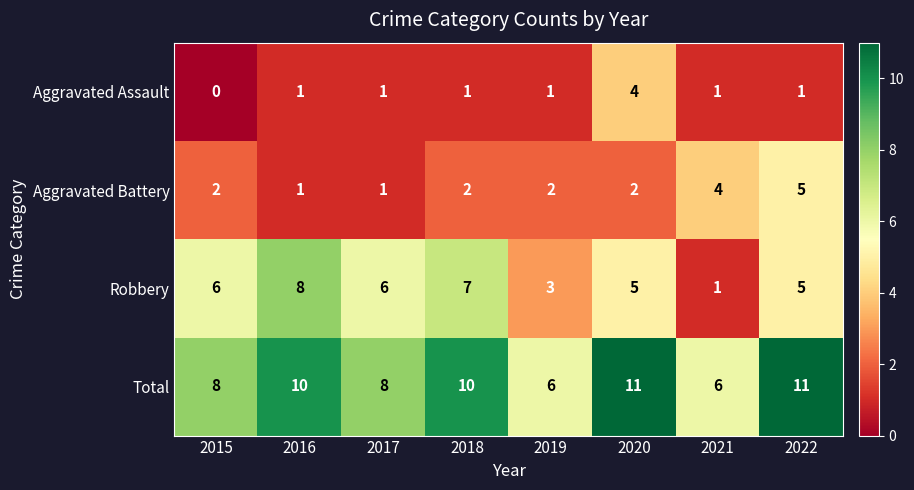

What is the difference between the Aggravated Battery values at 2018 and 2022?

3